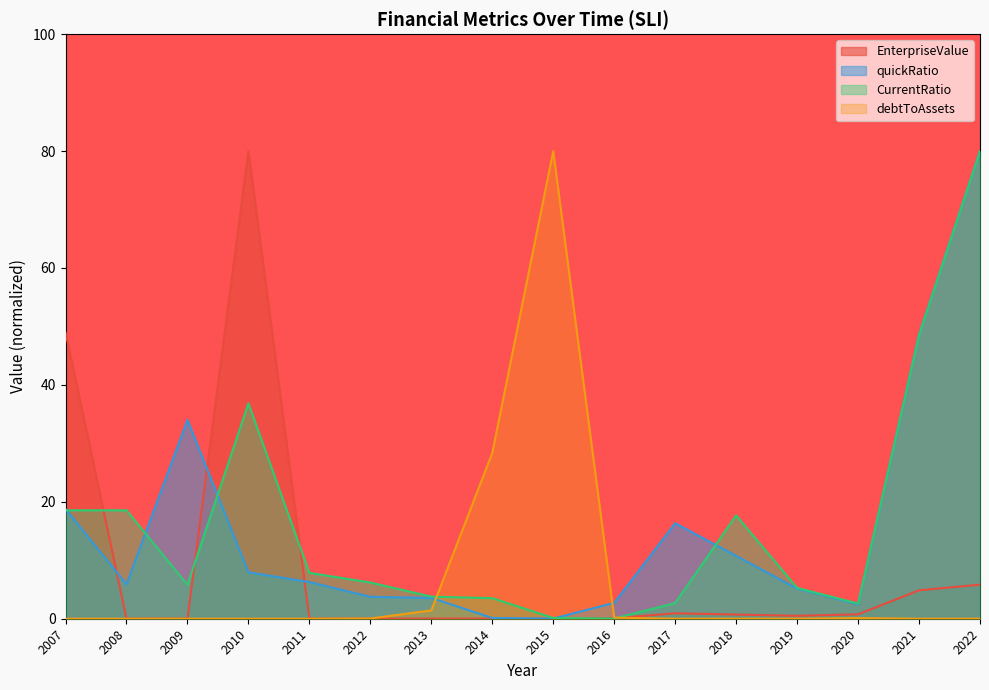

Is the value of quickRatio at 2017 greater than the value of EnterpriseValue at 2016?

Yes